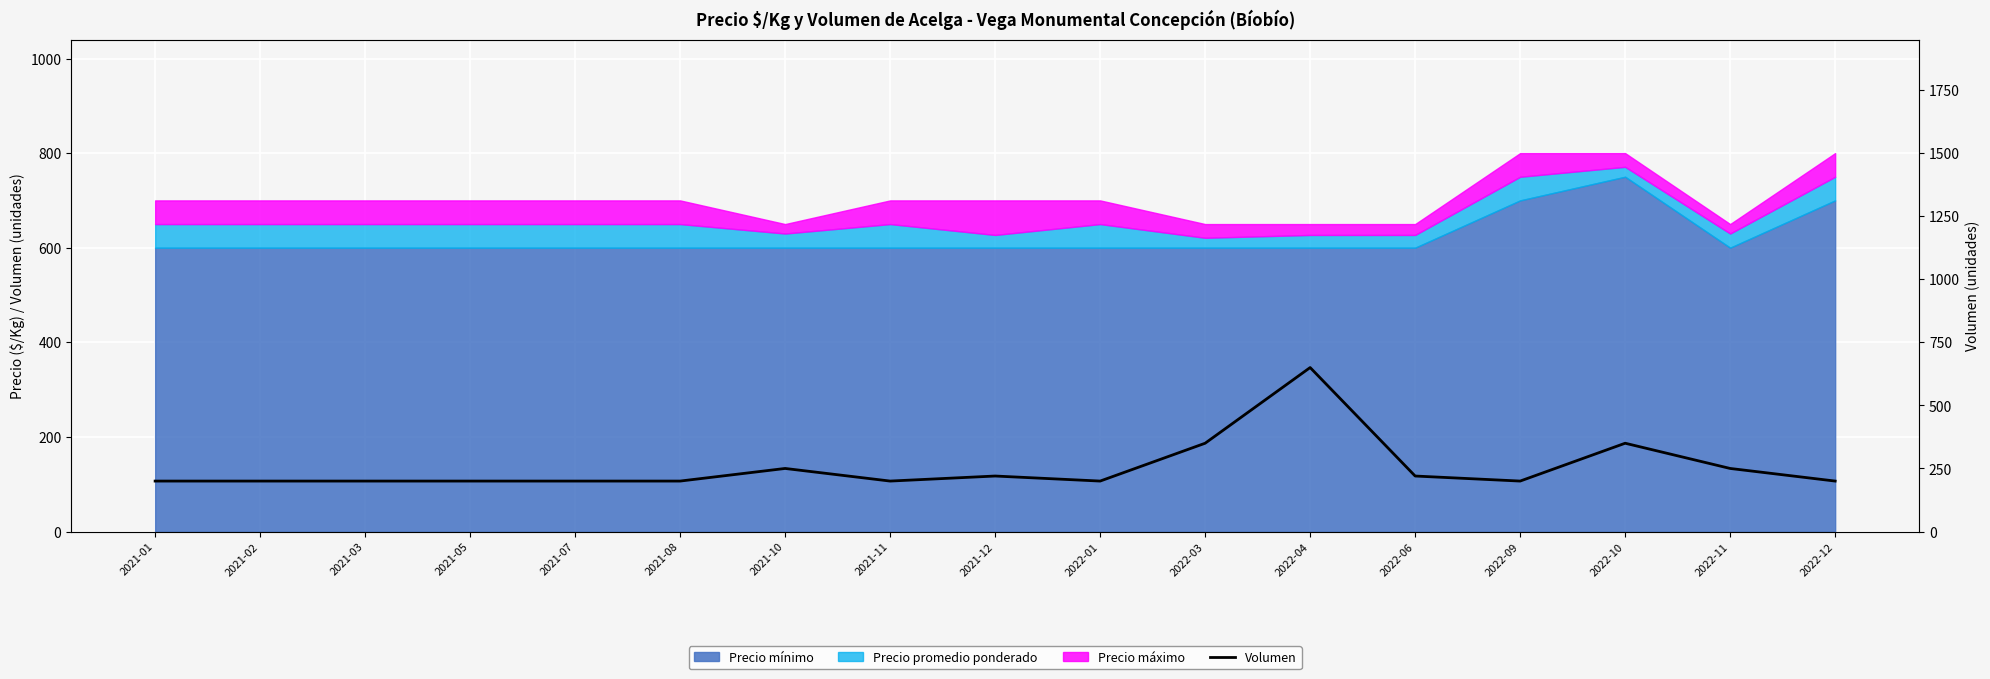

Is it true that the value at 2021-12 is 140?

False